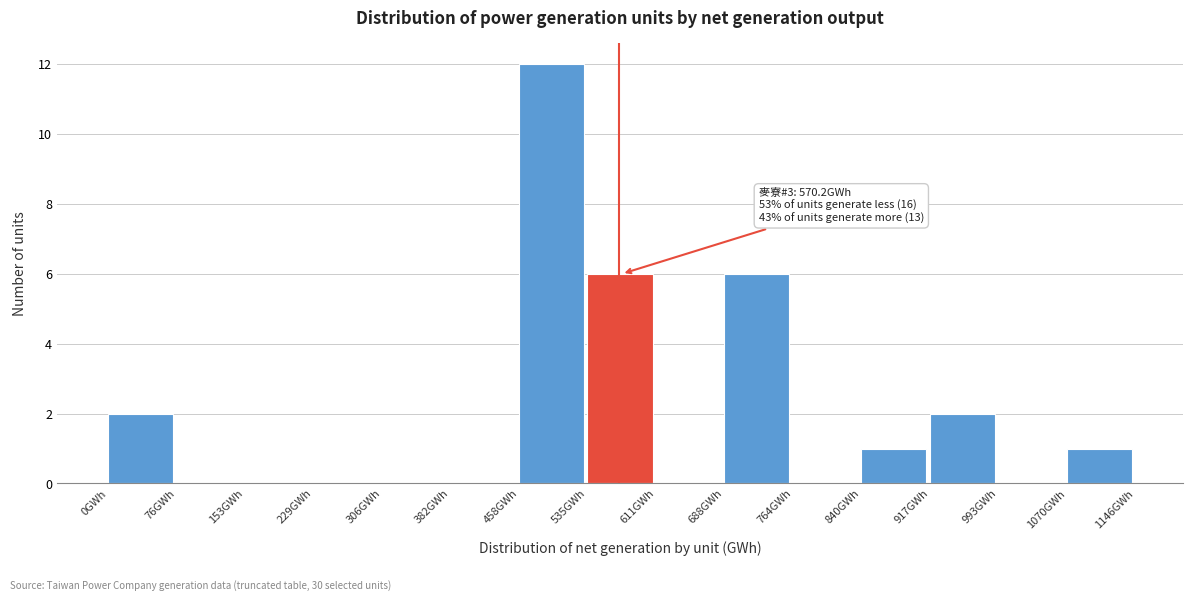

Over which range of the x-axis is the bar tallest?

460 to 530